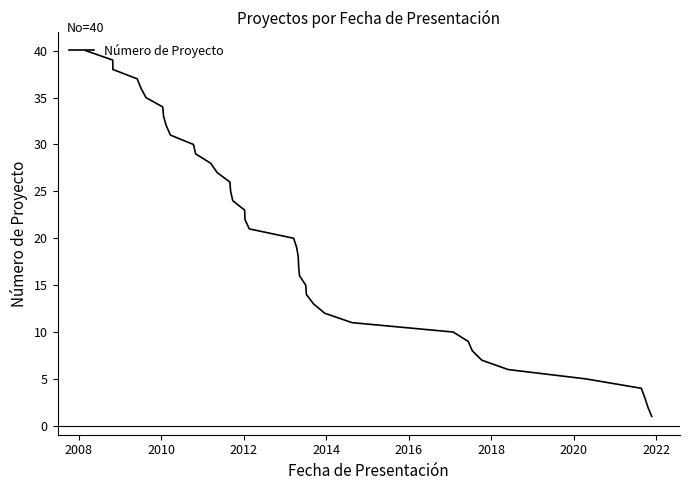

Is this an area chart (filled region under the line)?

No